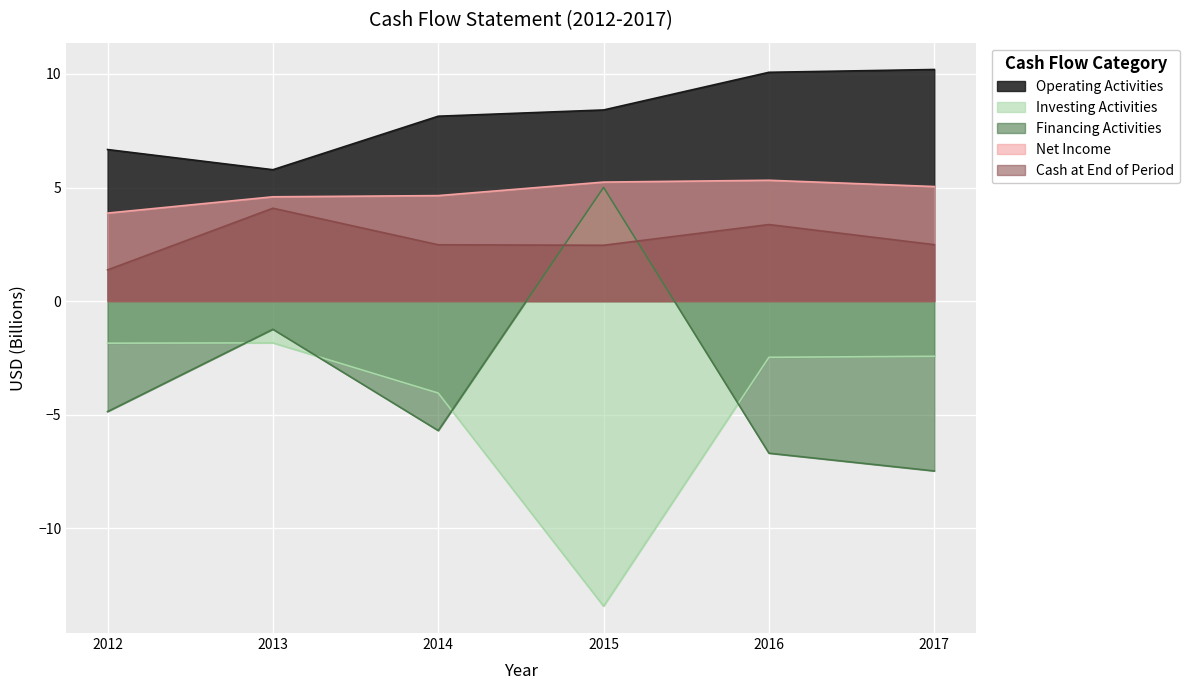

True or false: Financing Activities and Cash at End of Period intersect in this chart.

True